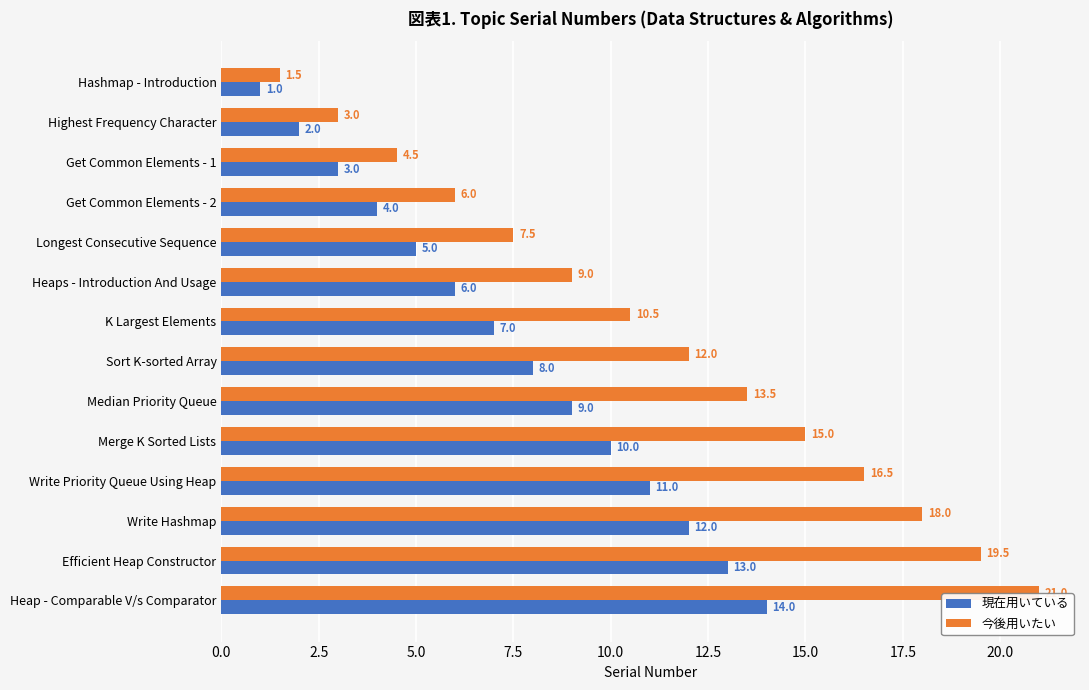

List the series in order of their peak value, lowest first.

現在用いている, 今後用いたい